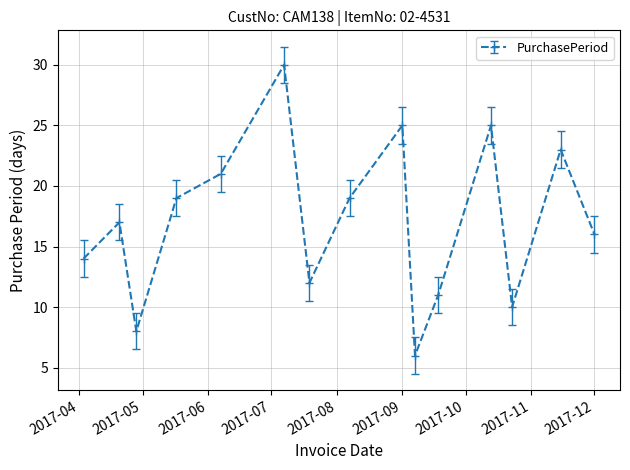

What is the smallest value displayed?

6